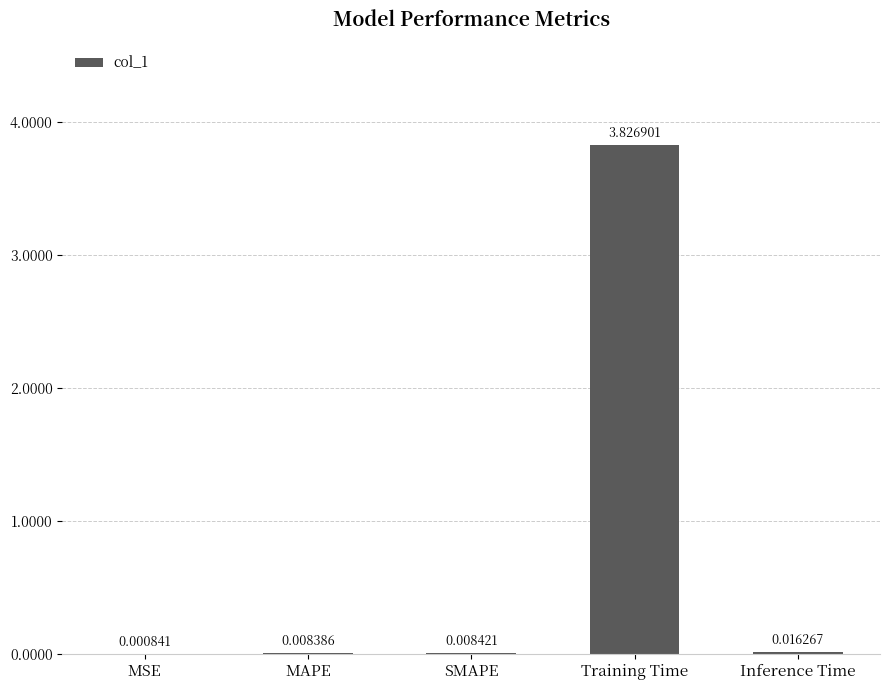

Which has a higher value, SMAPE or Training Time?

Training Time